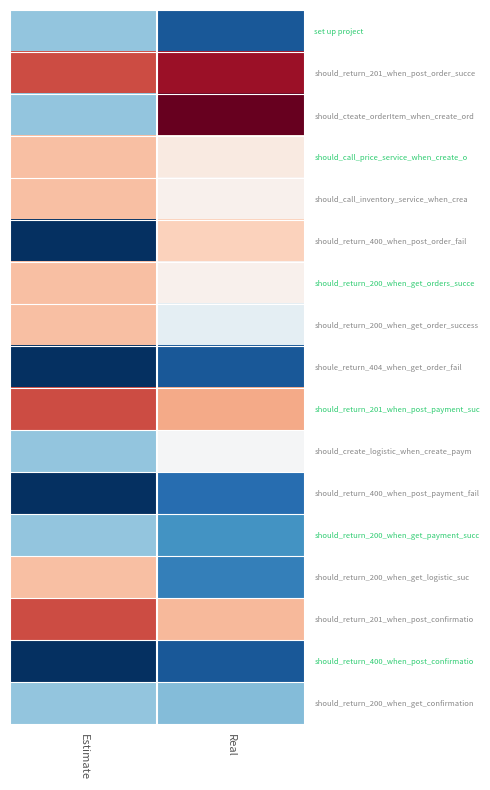

What is the difference between the highest and lowest values at Real?

3.4